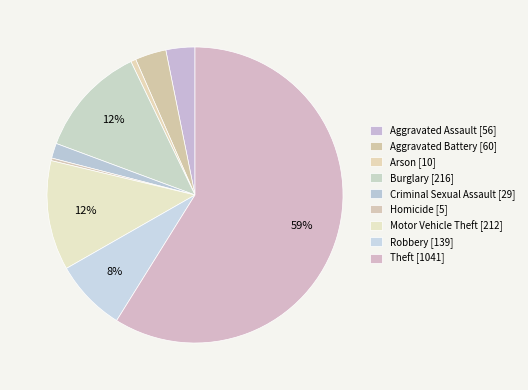

Rank the categories by value from highest to lowest.

Theft, Burglary, Motor Vehicle Theft, Robbery, Aggravated Battery, Aggravated Assault, Criminal Sexual Assault, Arson, Homicide